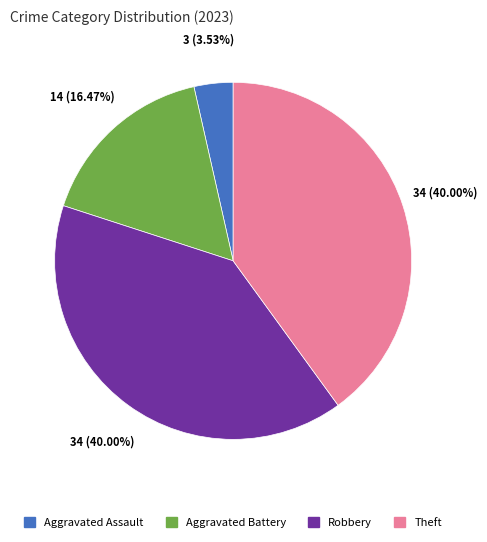

How many slices are in this pie chart?

4